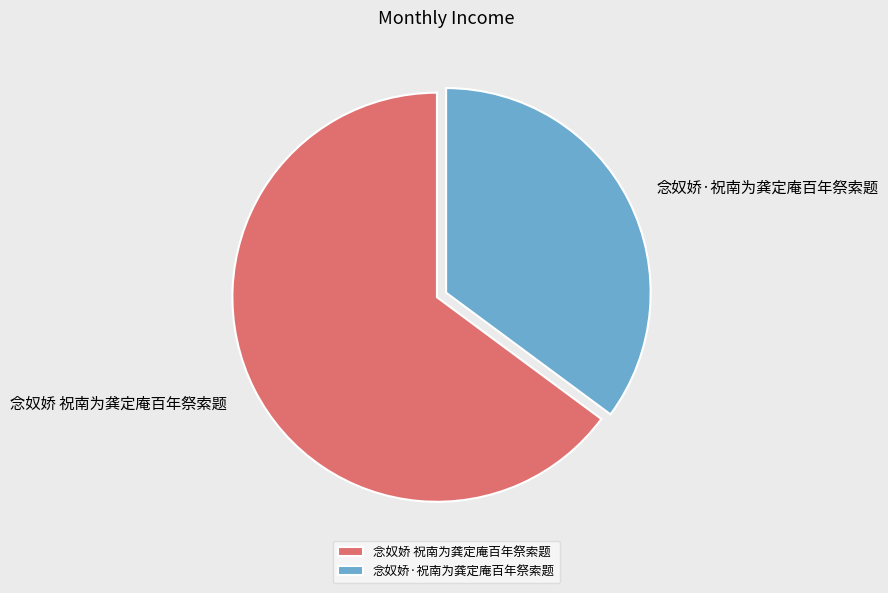

True or false: 念奴娇·祝南为龚定庵百年祭索题 accounts for 35% of the total.

True